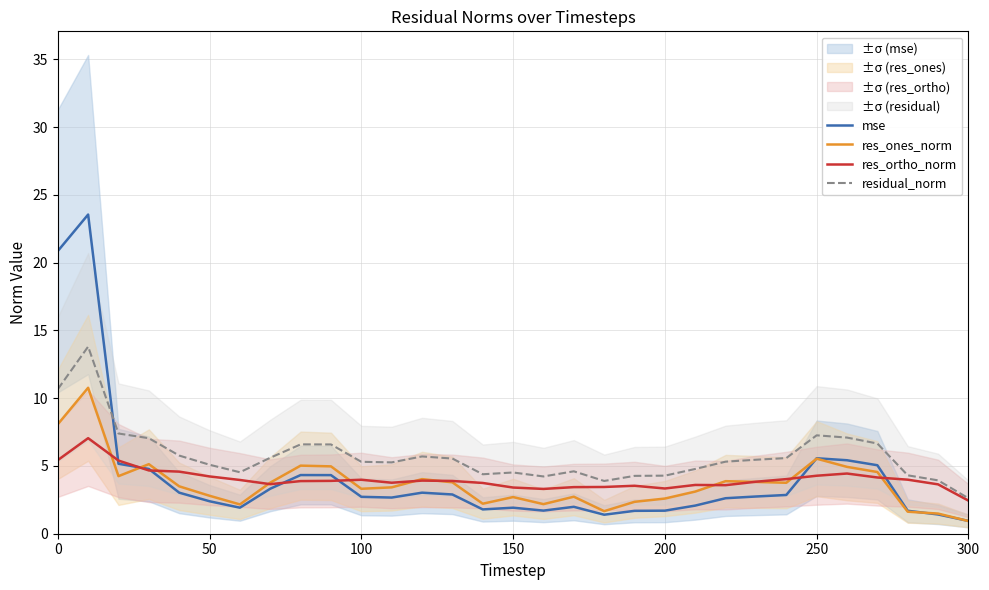

True or false: residual_norm and mse intersect in this chart.

True